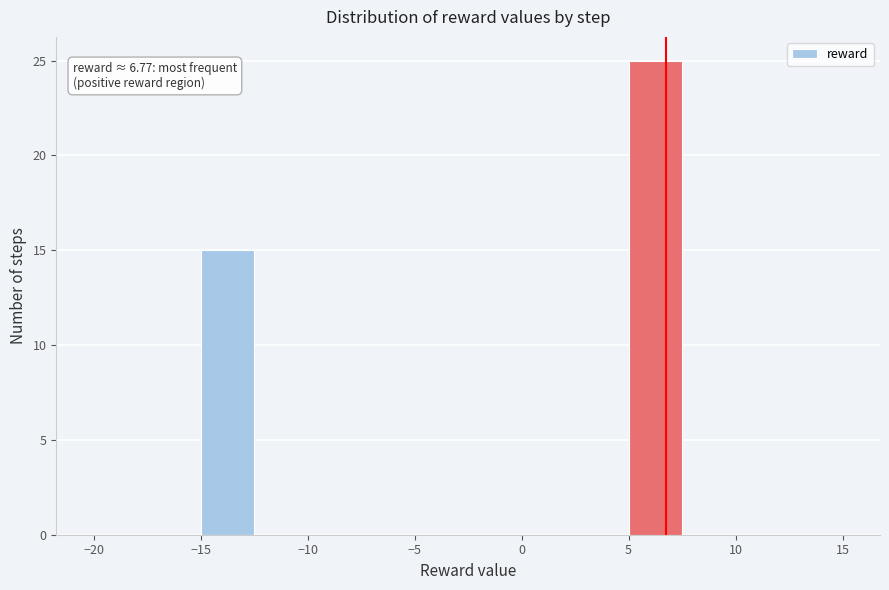

Which range on the x-axis has the tallest bar?

5.0 to 7.5